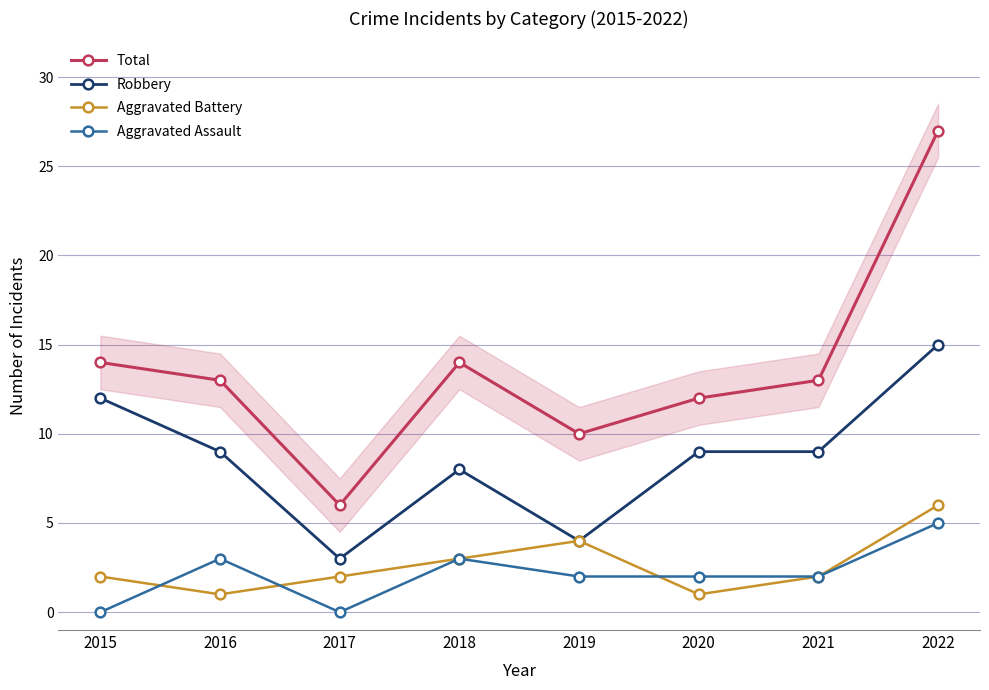

What is the total value across all series at 2018?

28